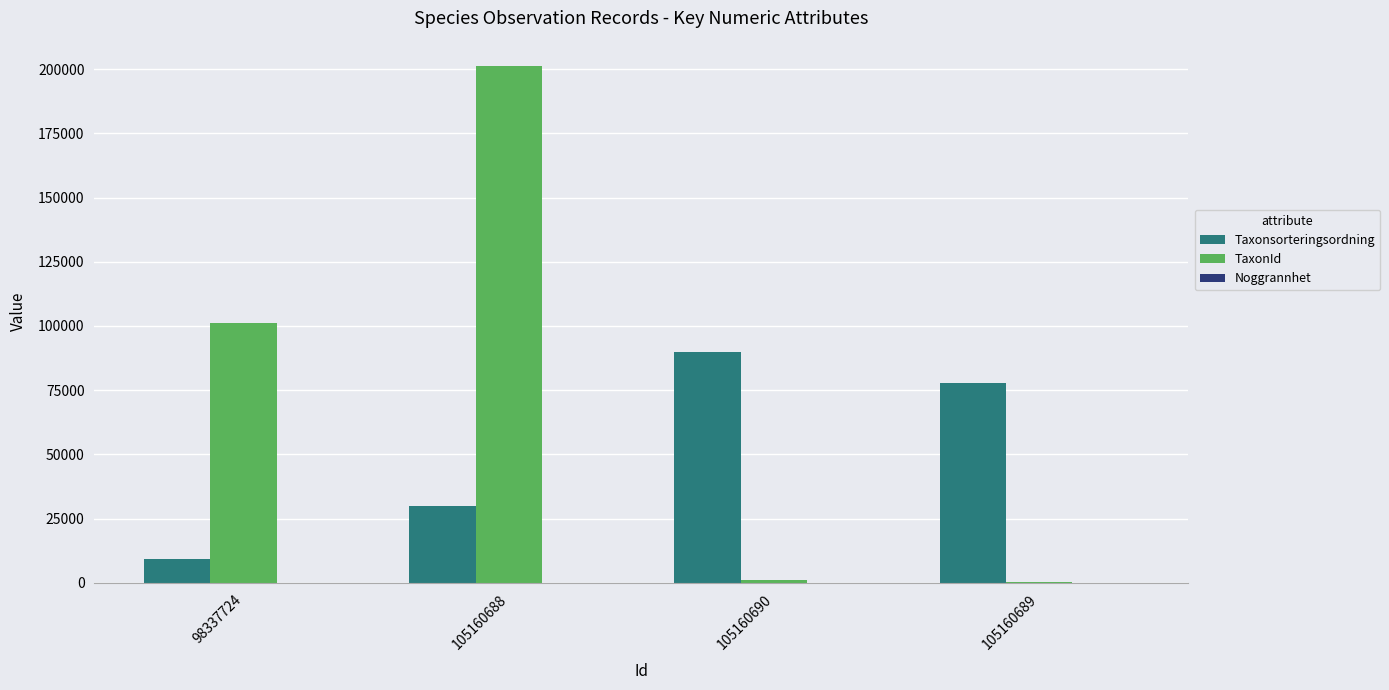

The value of TaxonId at 98337724 is 148222. True or false?

False